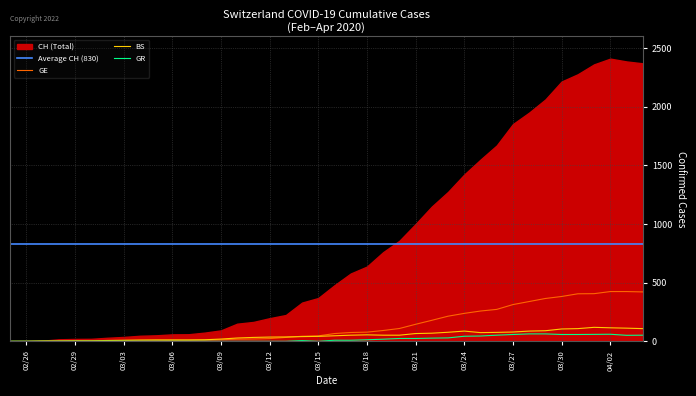

What is the maximum value for GE?

424